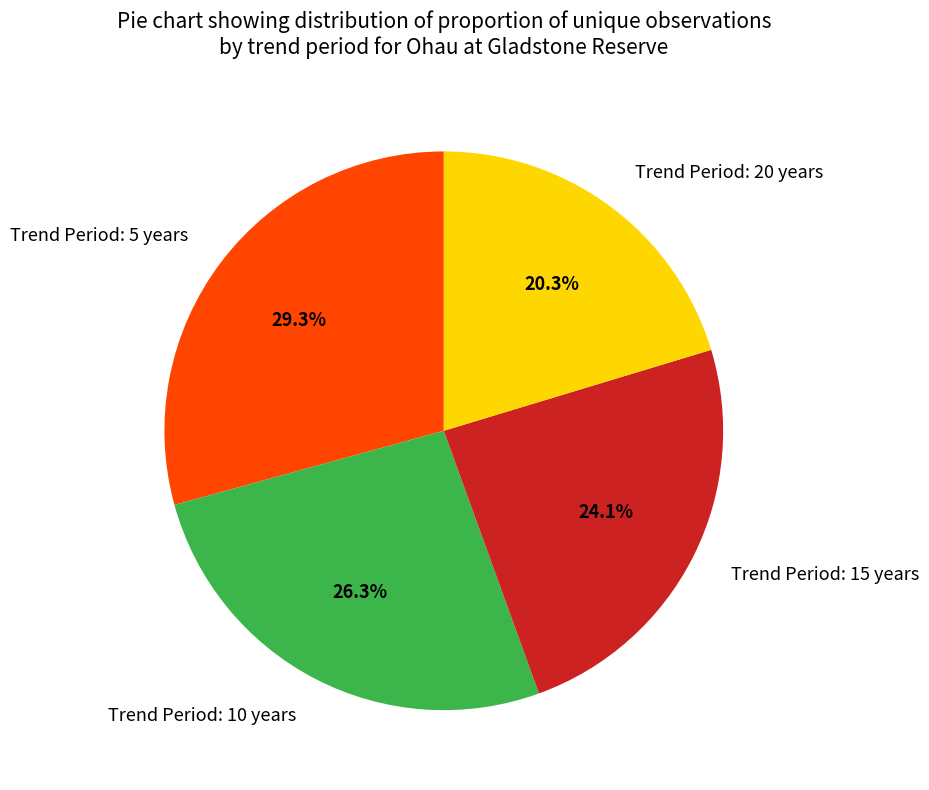

Which slice is the largest?

Trend Period: 5 years